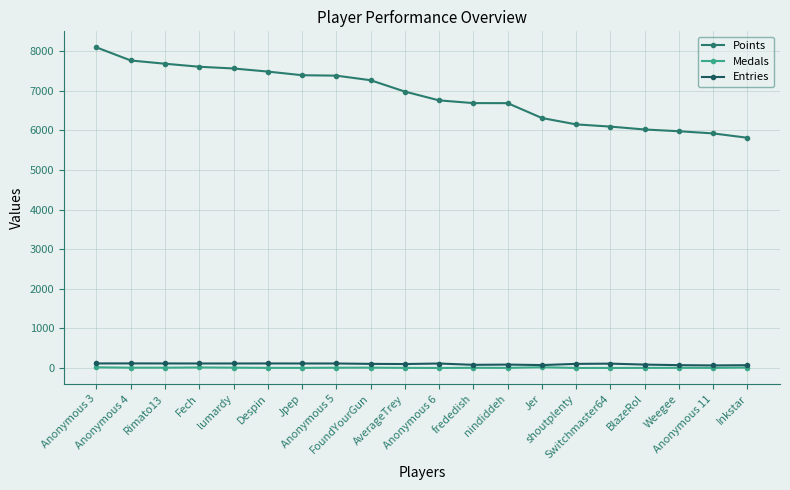

Which series has the largest total across all categories?

Points